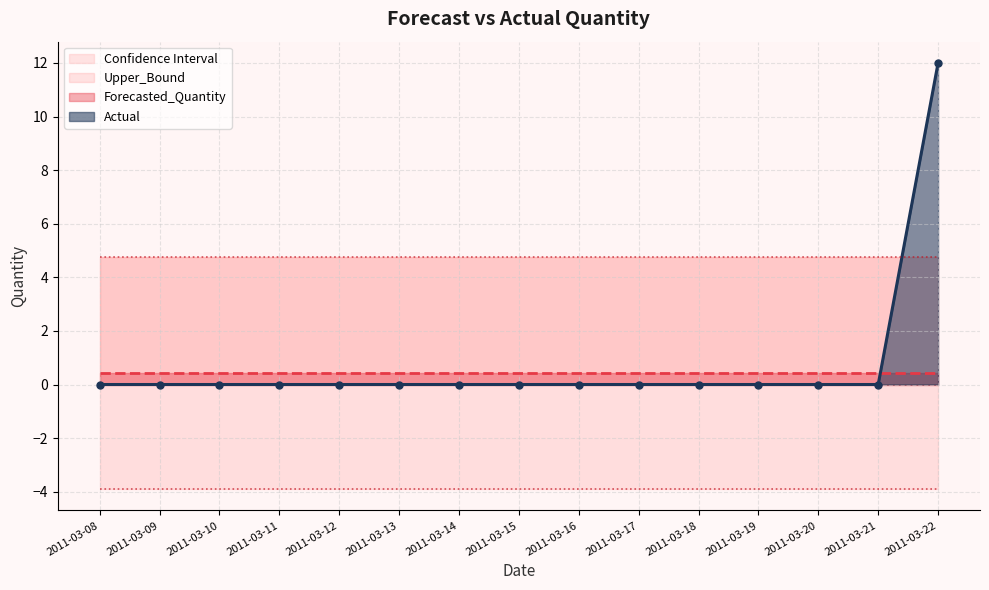

Reading left to right, transcribe all the data shown in this chart.

Actual: 0.0	0.0	0.0	0.0	0.0	0.0	0.0	0.0	0.0	0.0	0.0	0.0	0.0	0.0	12.0
Forecasted_Quantity: 0.4	0.4	0.4	0.4	0.4	0.4	0.4	0.4	0.4	0.4	0.4	0.4	0.4	0.4	0.4
Upper_Bound: 4.7	4.7	4.7	4.7	4.7	4.7	4.7	4.7	4.7	4.7	4.7	4.7	4.7	4.7	4.7
Lower_Bound: -3.9	-3.9	-3.9	-3.9	-3.9	-3.9	-3.9	-3.9	-3.9	-3.9	-3.9	-3.9	-3.9	-3.9	-3.9